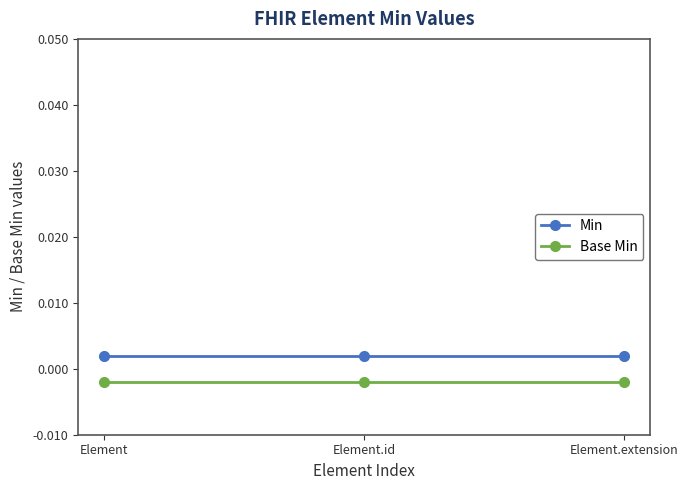

What position from the right is Element.extension?

1